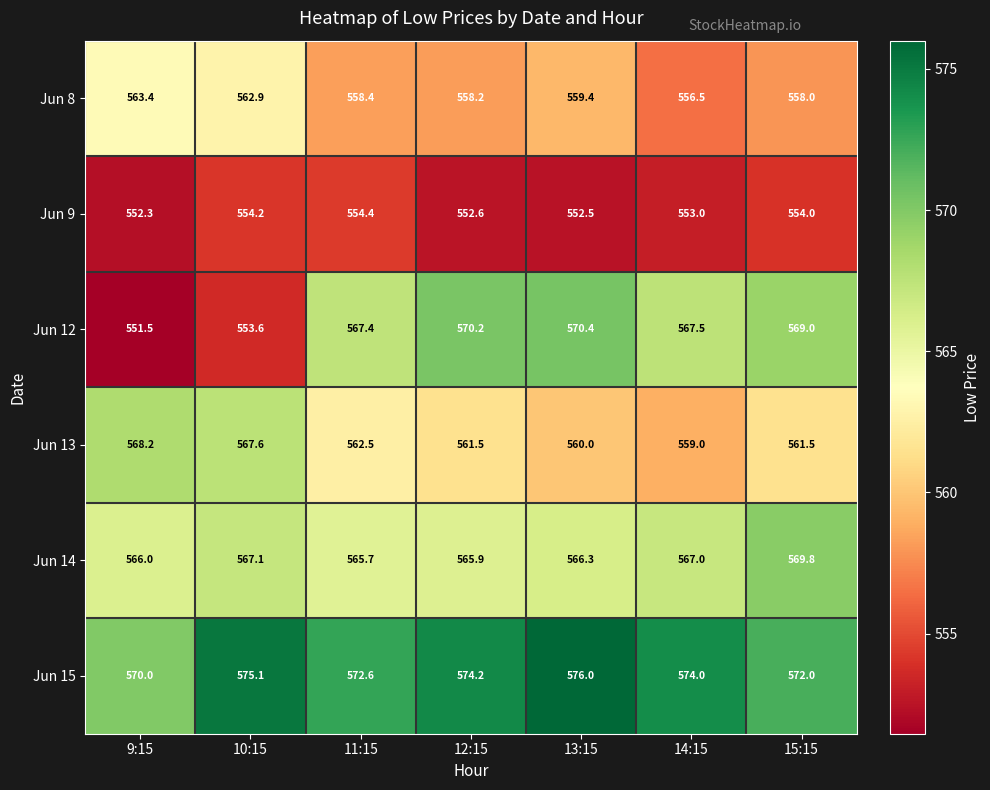

At which label does Jun 8 reach its peak?

9:15